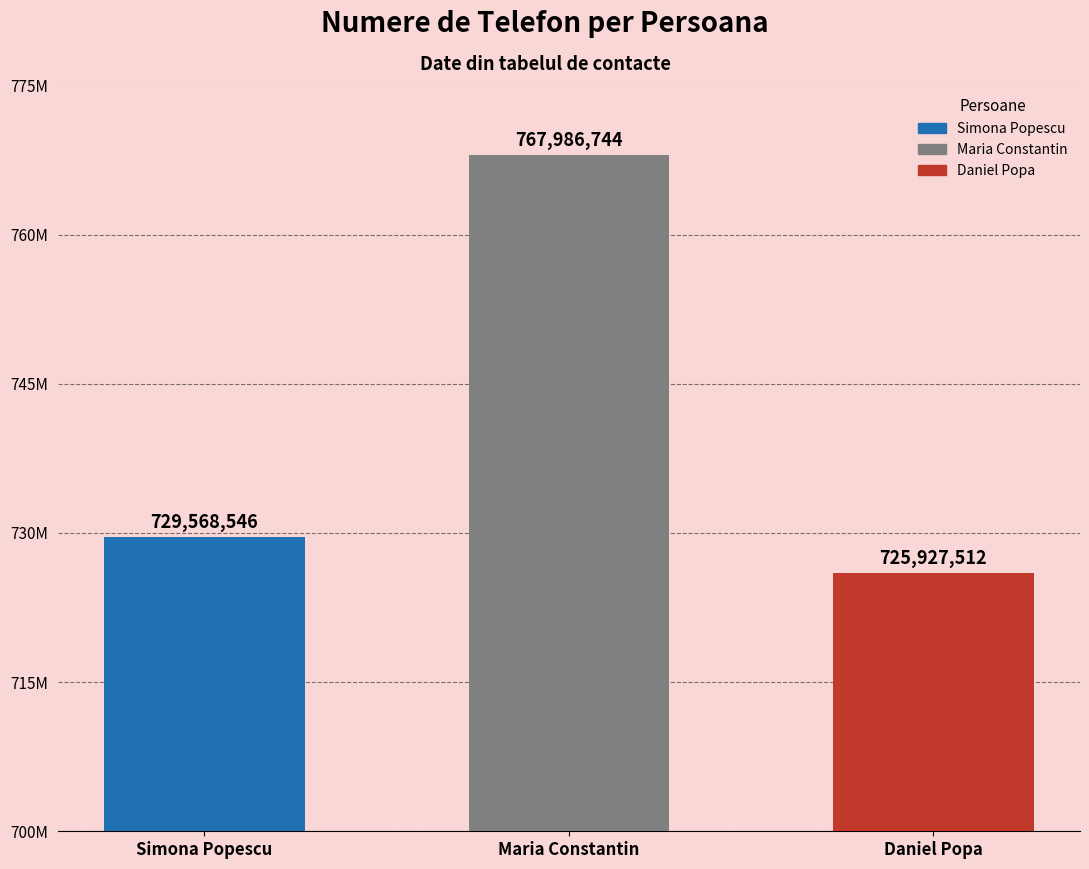

At which category does the chart reach its peak across all series?

Maria Constantin